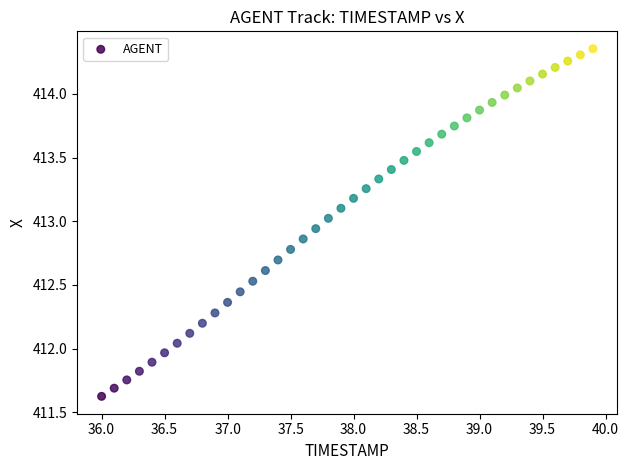

What is the range of Y values (max minus min)?

2.7